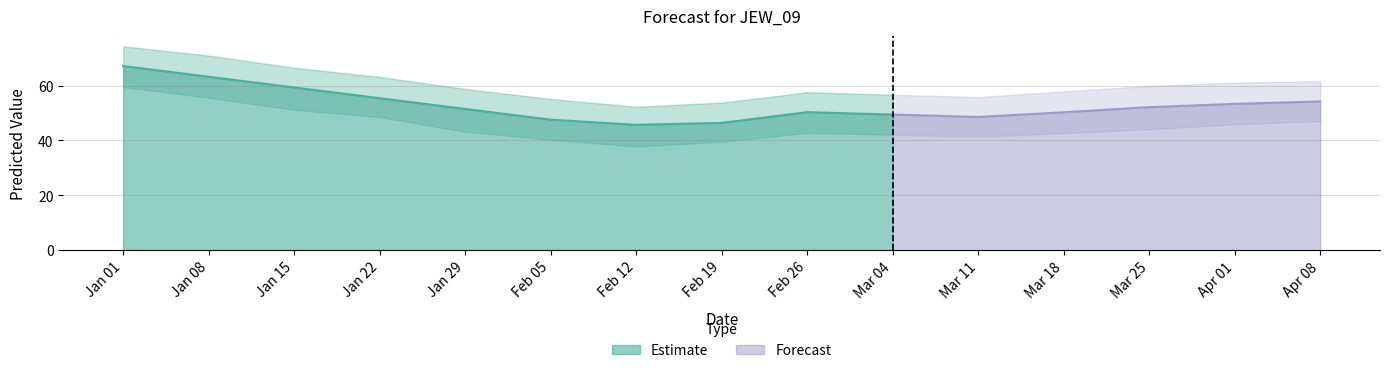

True or false: yhat_lower and yhat cross at least once.

False